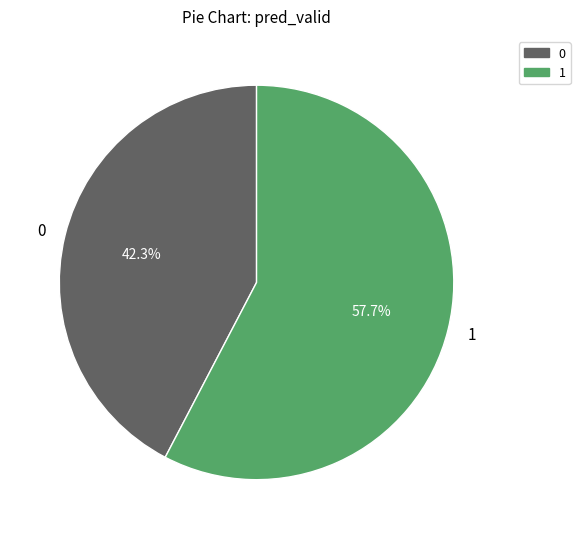

Count the number of slices in the pie.

2